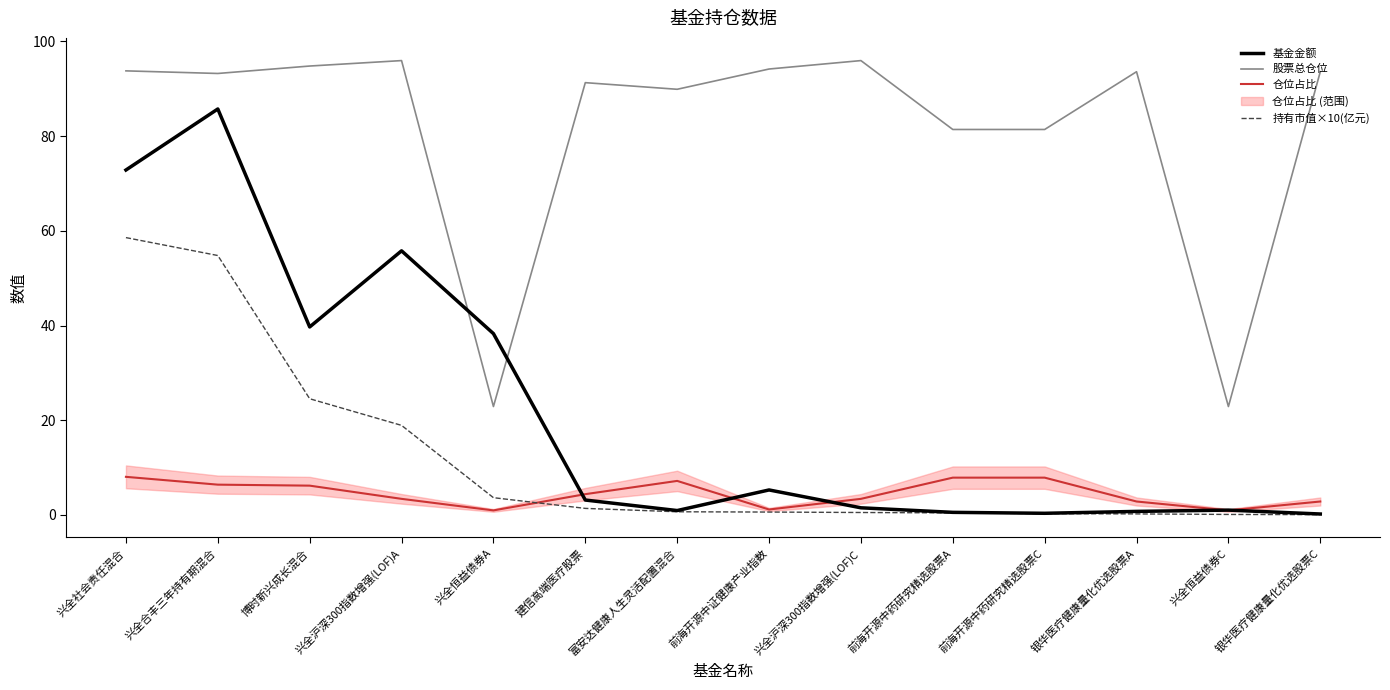

What is the maximum value shown in the chart?

96.0